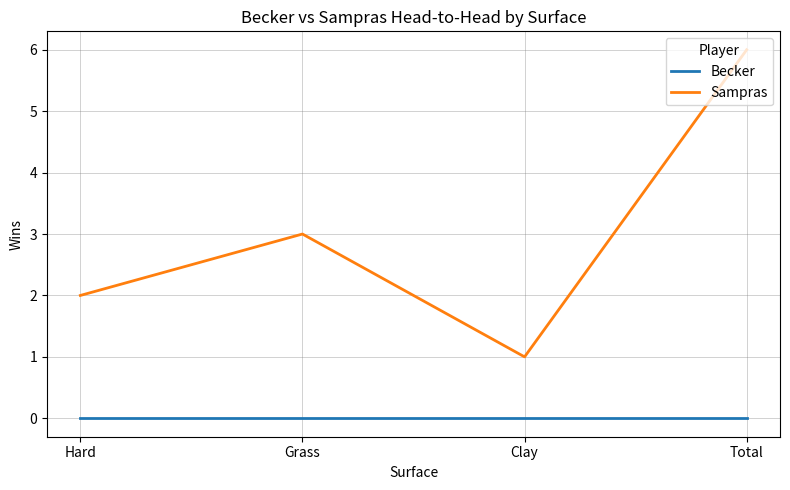

True or false: Sampras and Becker intersect in this chart.

False